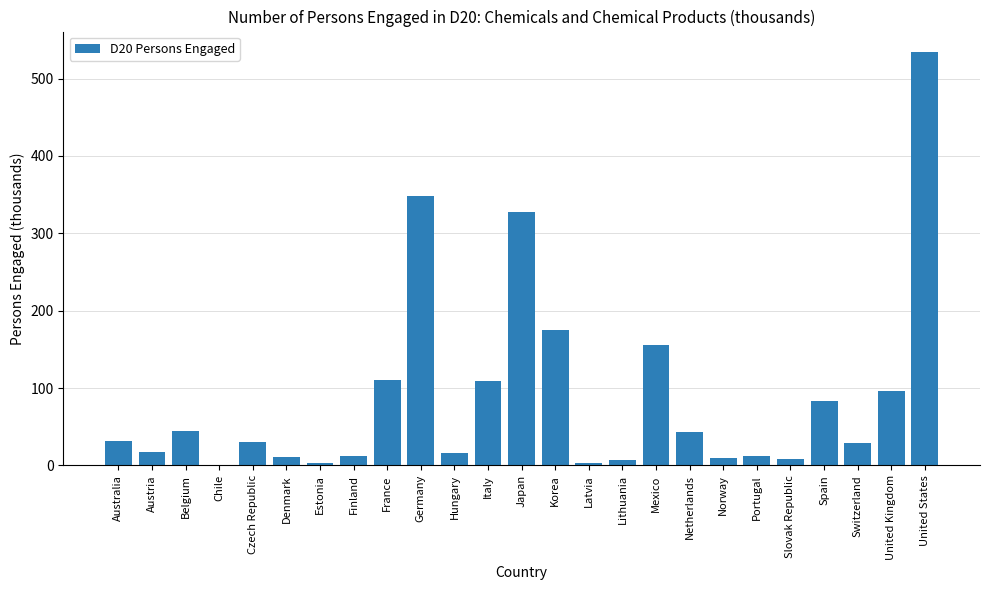

What is the sum of all values?

2220.5